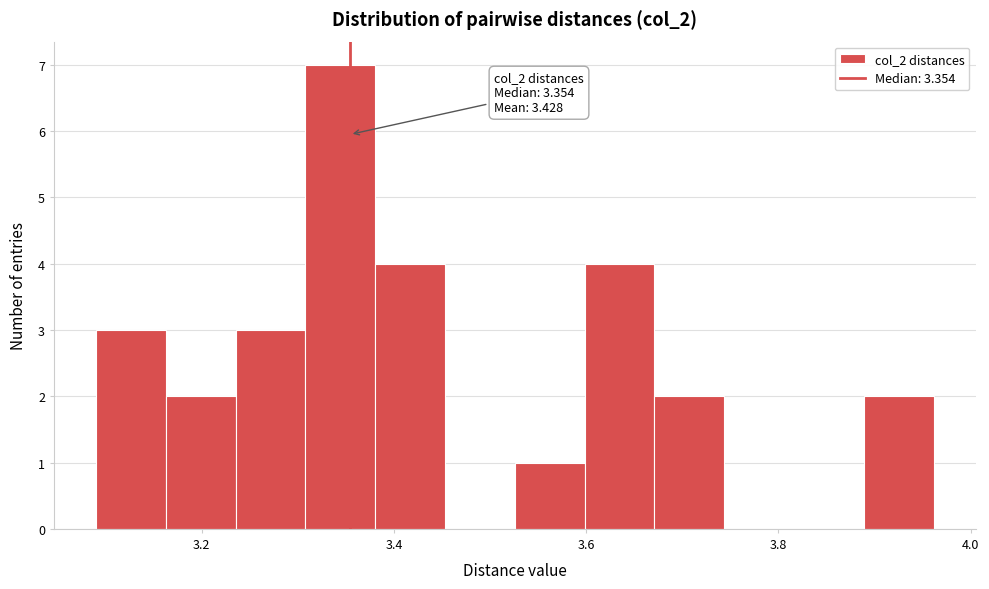

Read against the x-axis, roughly where is the centre of the tallest bar?

3.34